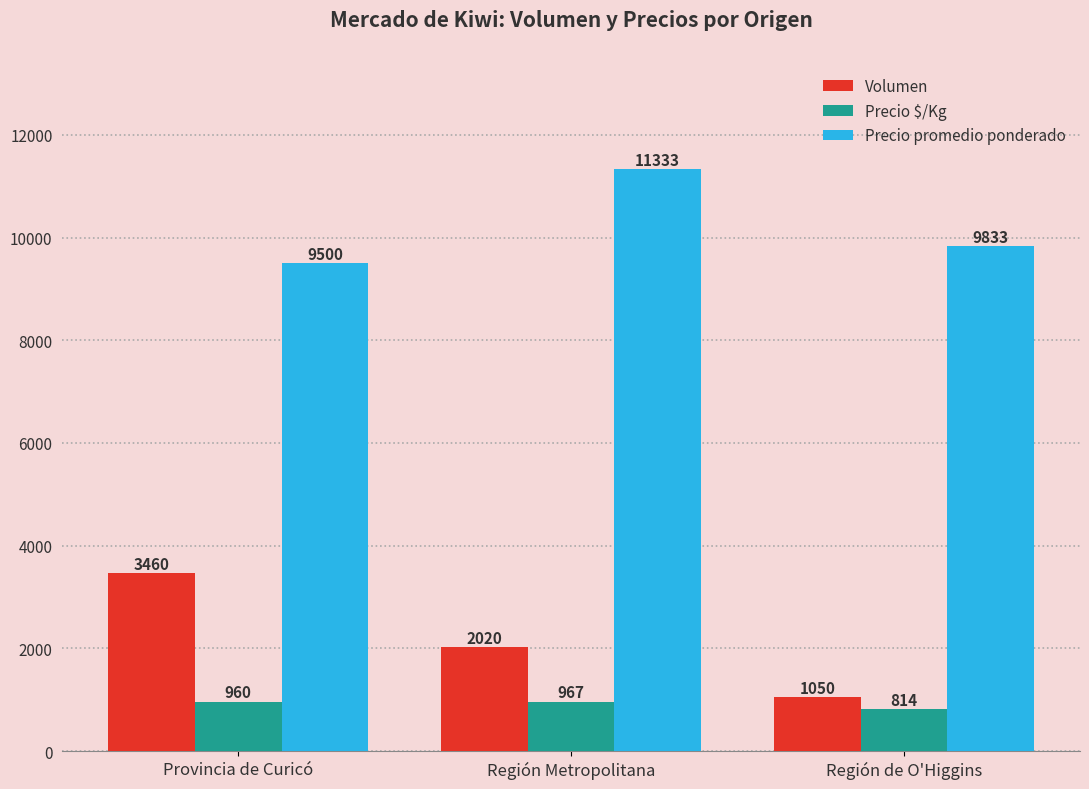

What is the label of the 2nd bar from the right?

Región Metropolitana